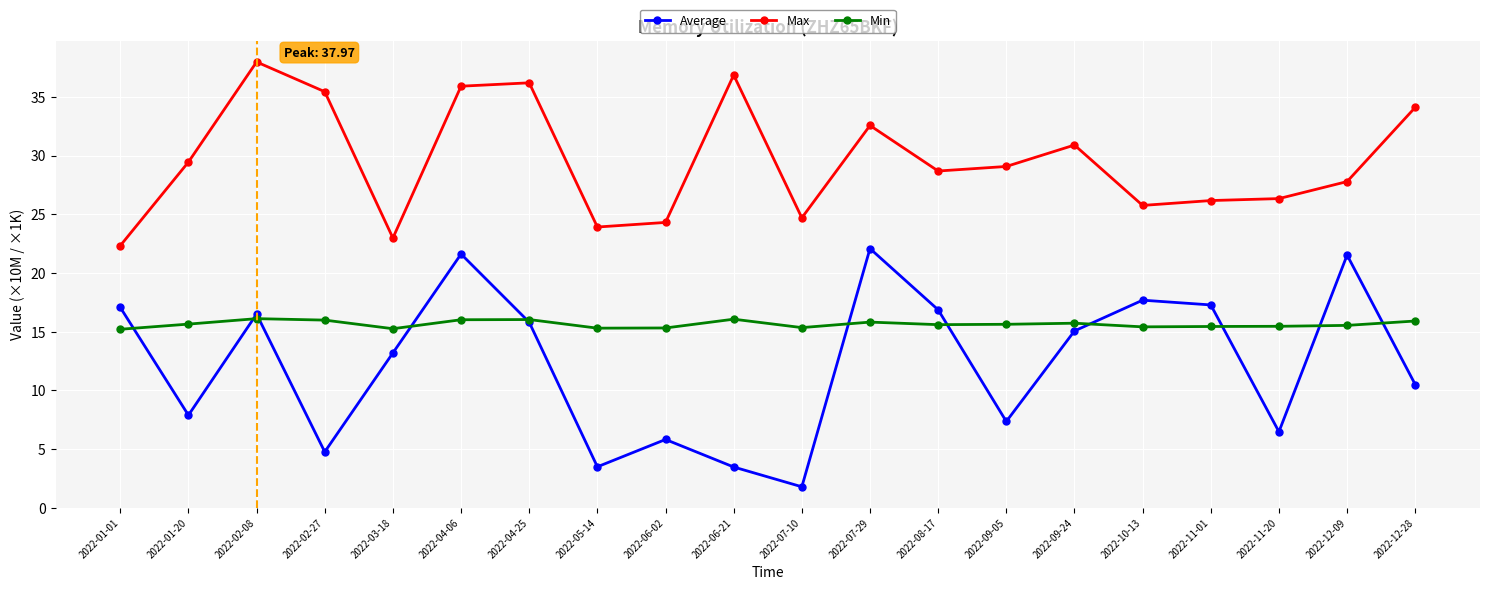

True or false: Max has more than 2 points higher than both neighbors.

True